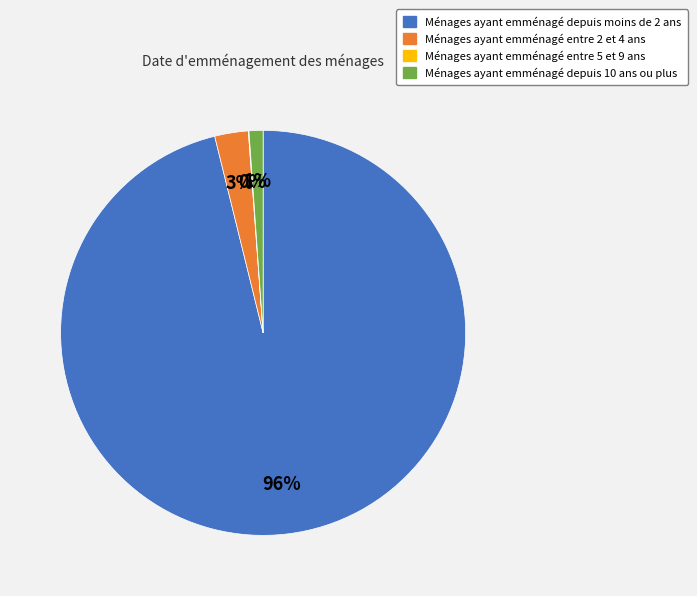

Is it true that Ménages ayant emménagé entre 2 et 4 ans is 10% of the pie?

False